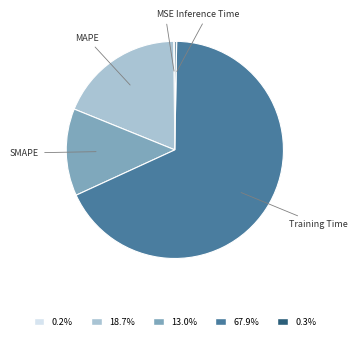

Is there a majority slice in this chart?

Yes